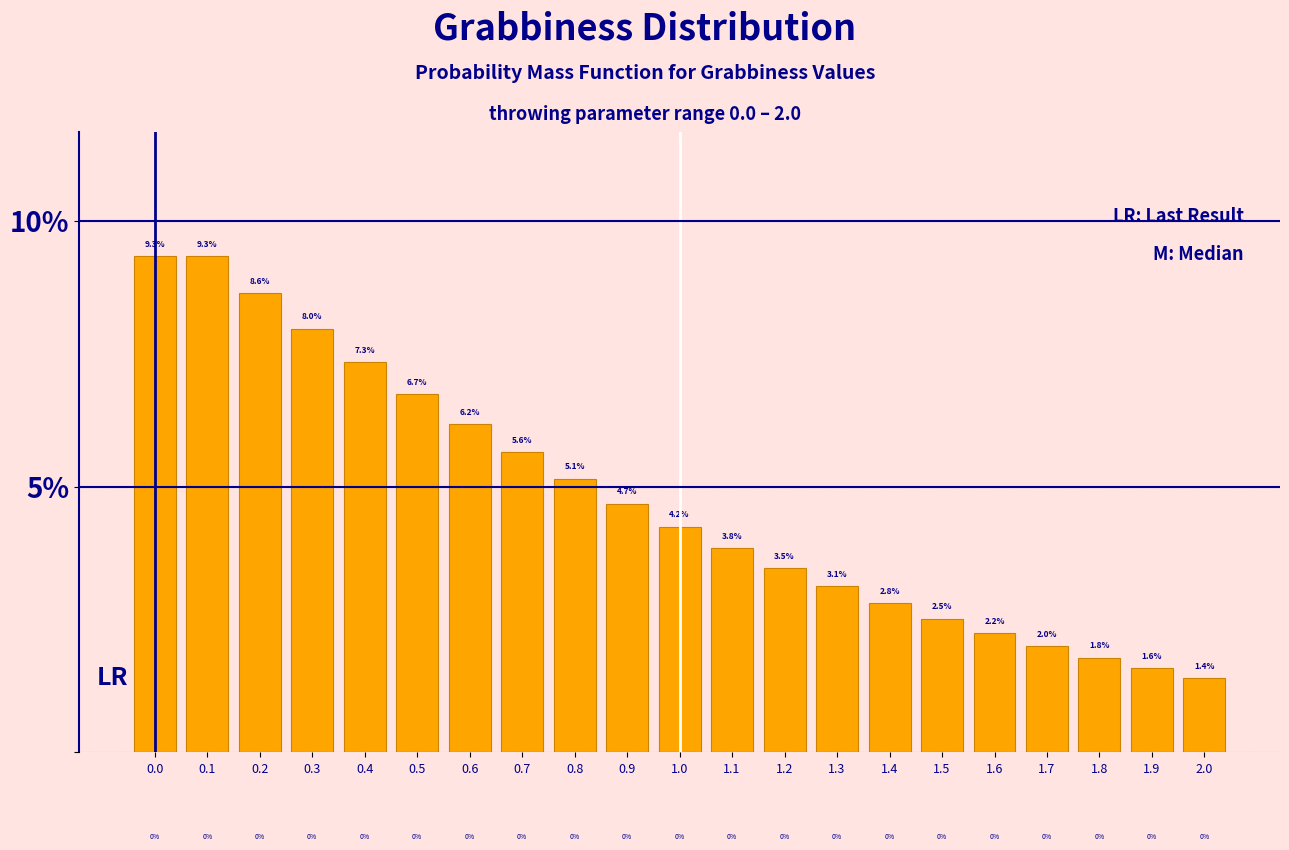

Reading right to left, list all the values displayed in this chart.

2.0=1.4	1.9=1.6	1.8=1.8	1.7=2.0	1.6=2.2	1.5=2.5	1.4=2.8	1.3=3.1	1.2=3.5	1.1=3.8	1.0=4.2	0.9=4.7	0.8=5.1	0.7=5.6	0.6=6.2	0.5=6.7	0.4=7.3	0.3=8.0	0.2=8.6	0.1=9.3	0.0=9.3